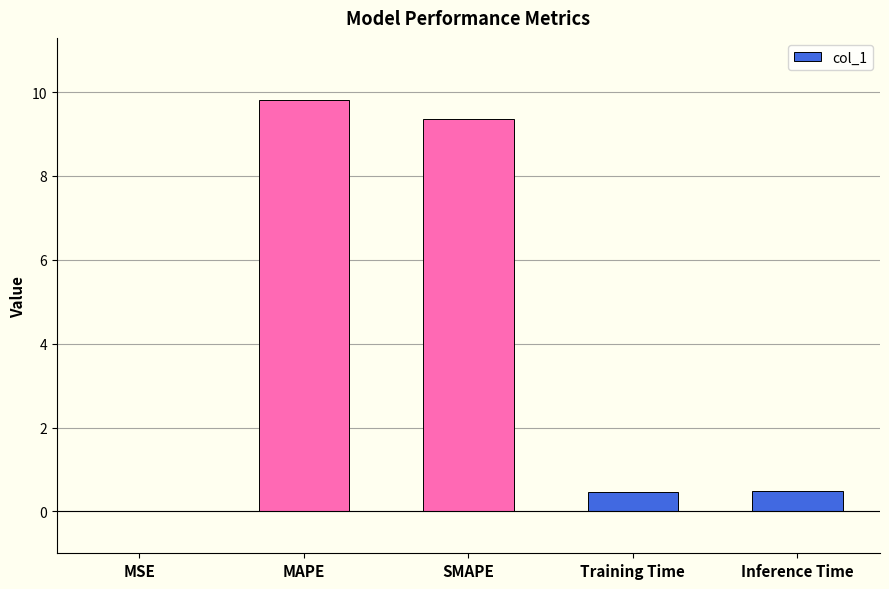

Which category has the highest value across all series?

MAPE